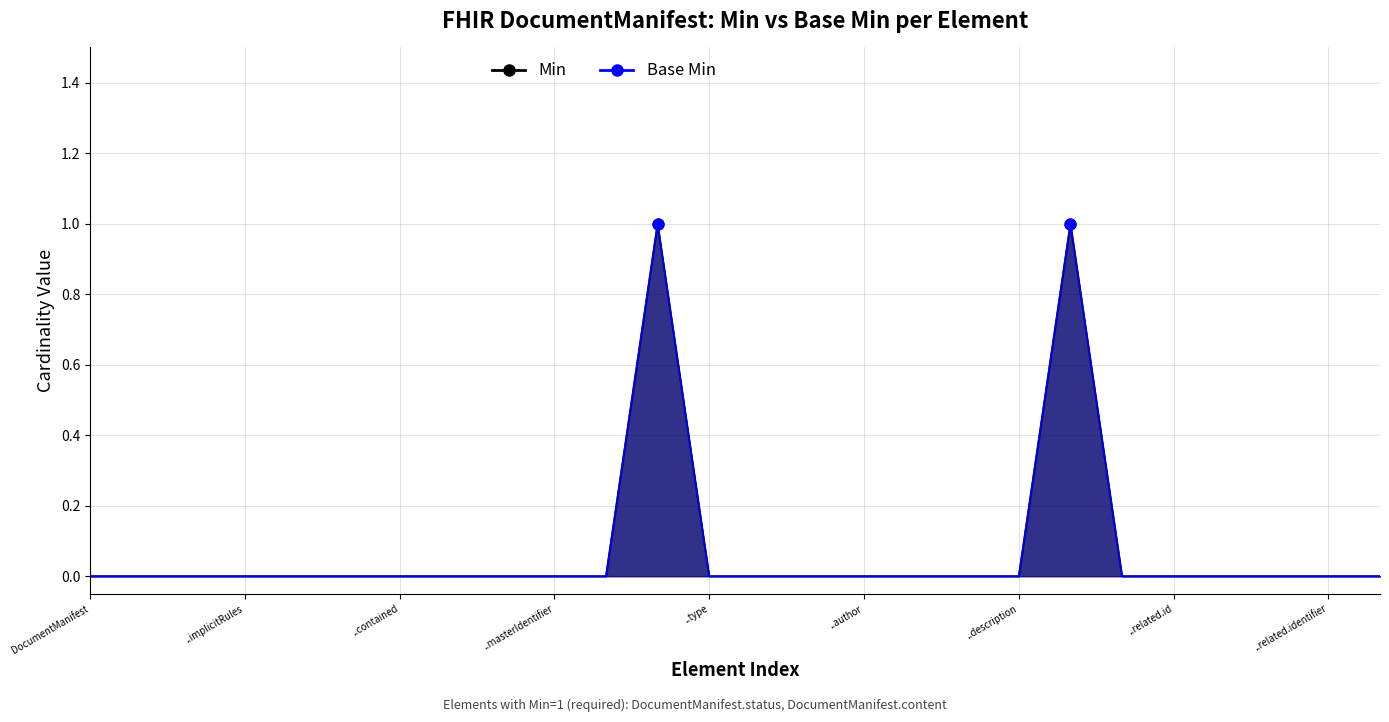

Is the value of Min at DocumentManifest.related greater than the value of Base Min at DocumentManifest.status?

No